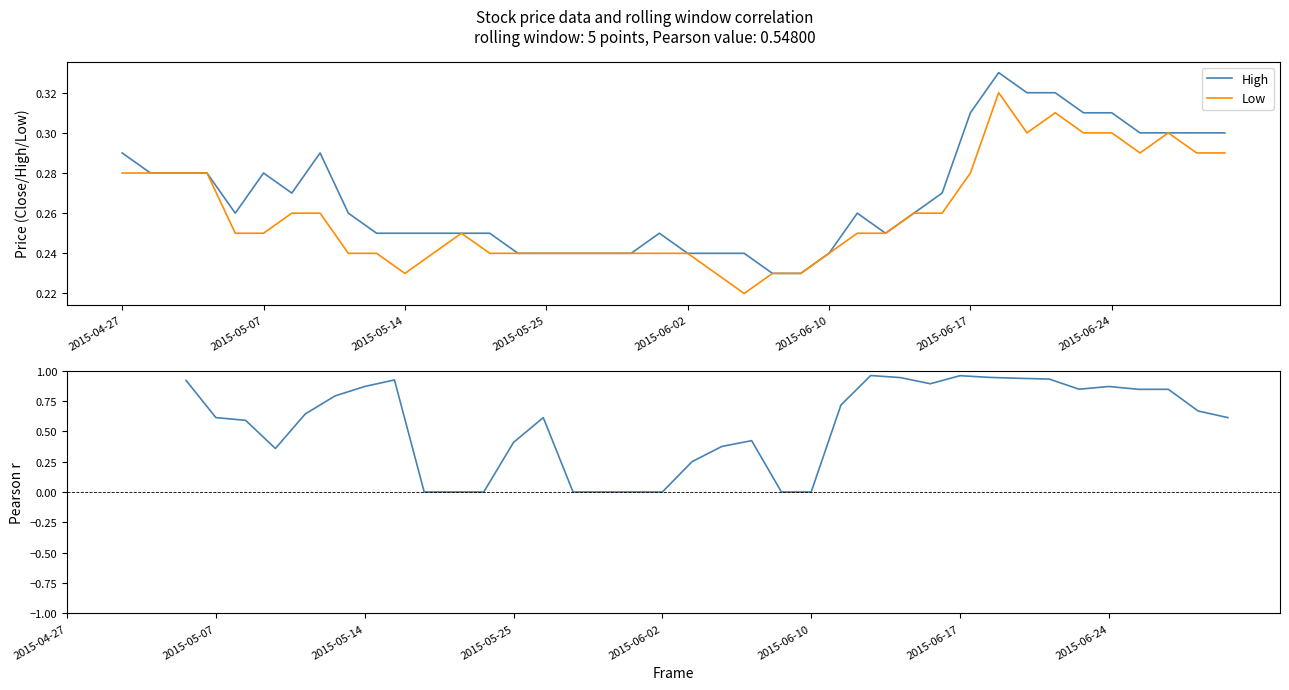

The Low series shows 0.2 at 2015-06-10. True or false?

True